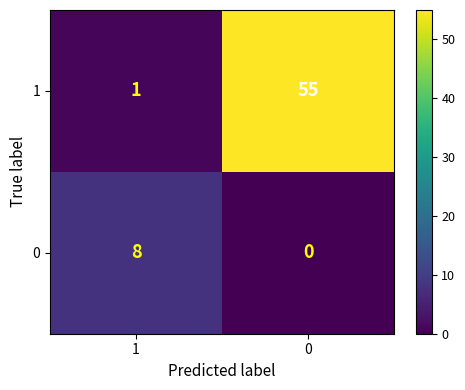

How many values in the 1 series are below 55?

1